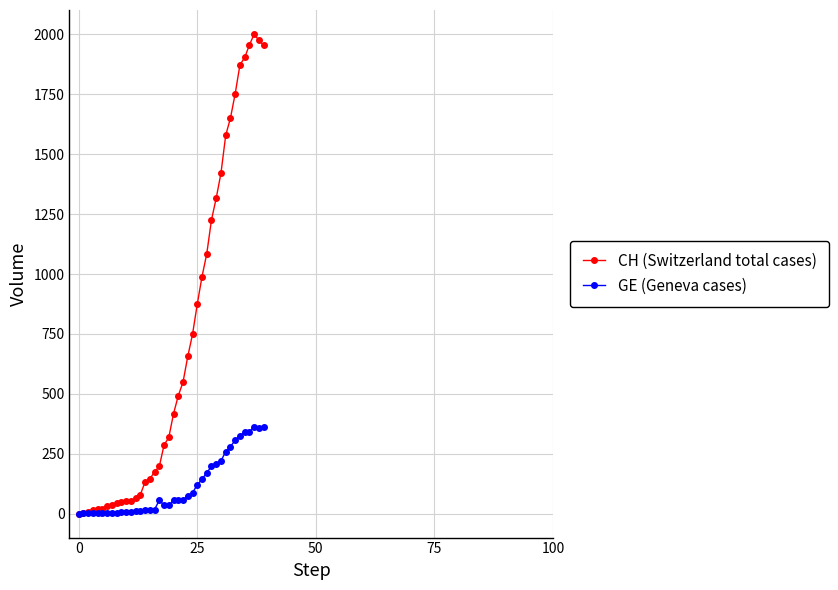

How many distinct data groups are displayed?

2